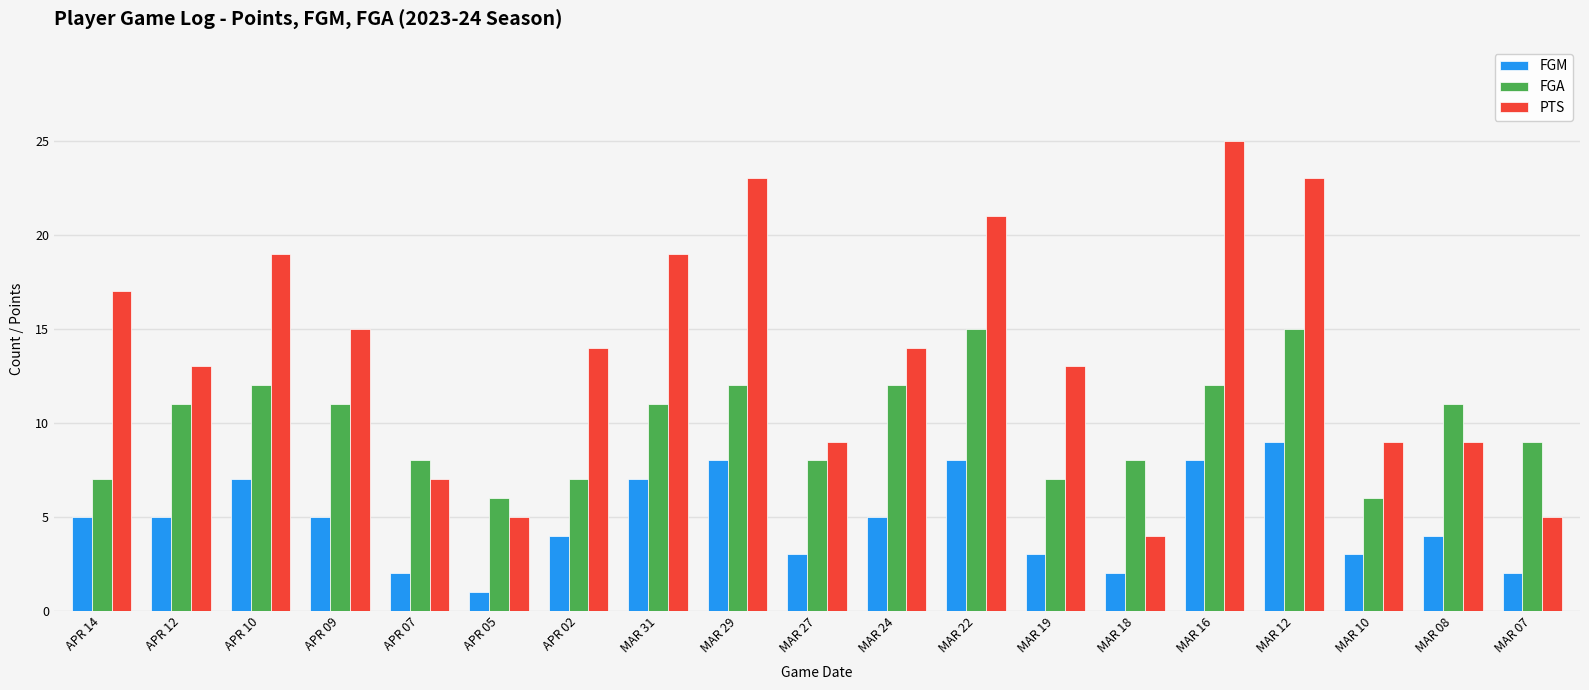

Between APR 05 and MAR 07, which series saw the biggest shift?

FGA